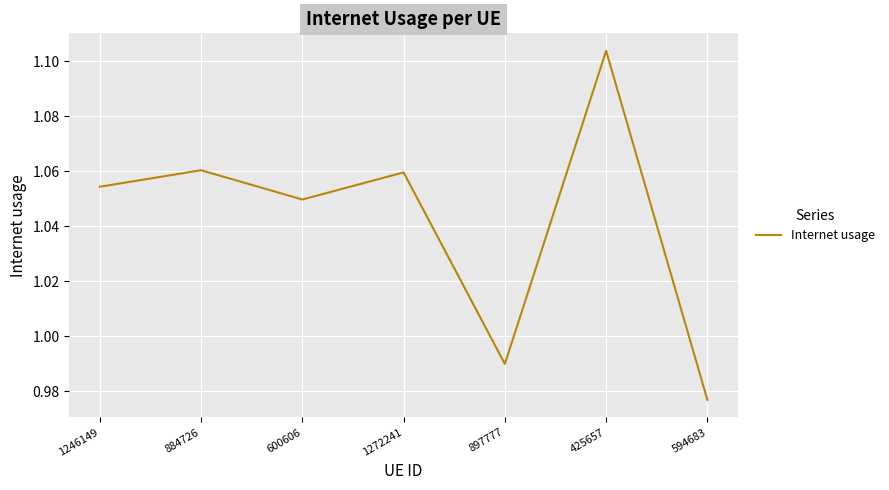

Which category has the lowest value across all series?

594683